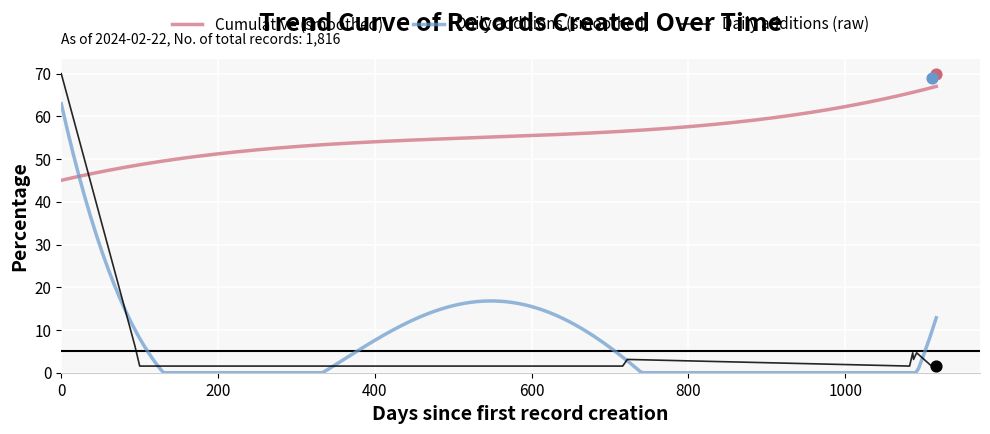

Approximately how many times larger is the value at 2021-05-12 compared to 2022-01-14?

1.0